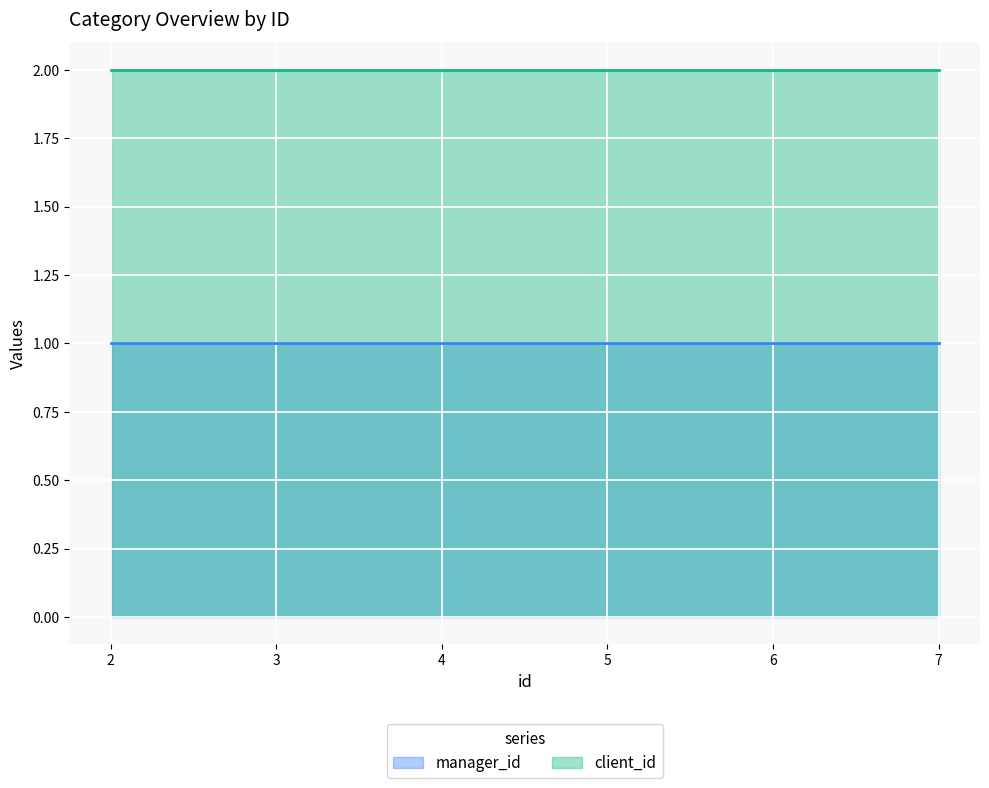

Reading right to left, list all the values displayed in this chart.

manager_id: 7=1	6=1	5=1	4=1	3=1	2=1
client_id: 7=2	6=2	5=2	4=2	3=2	2=2